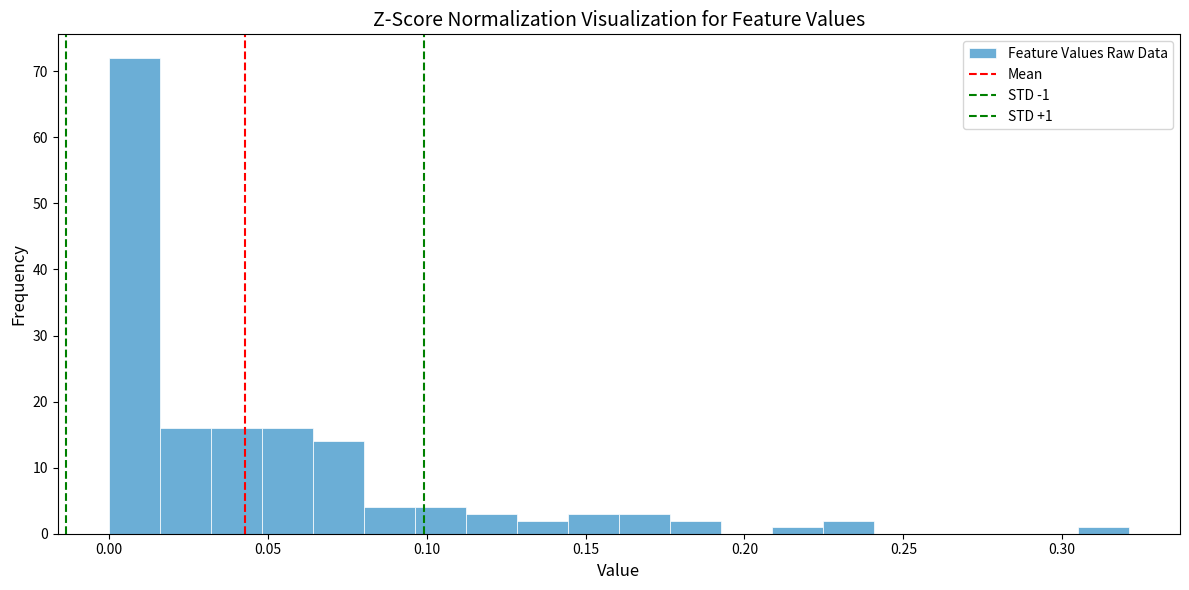

Read against the x-axis, roughly where is the centre of the tallest bar?

0.010